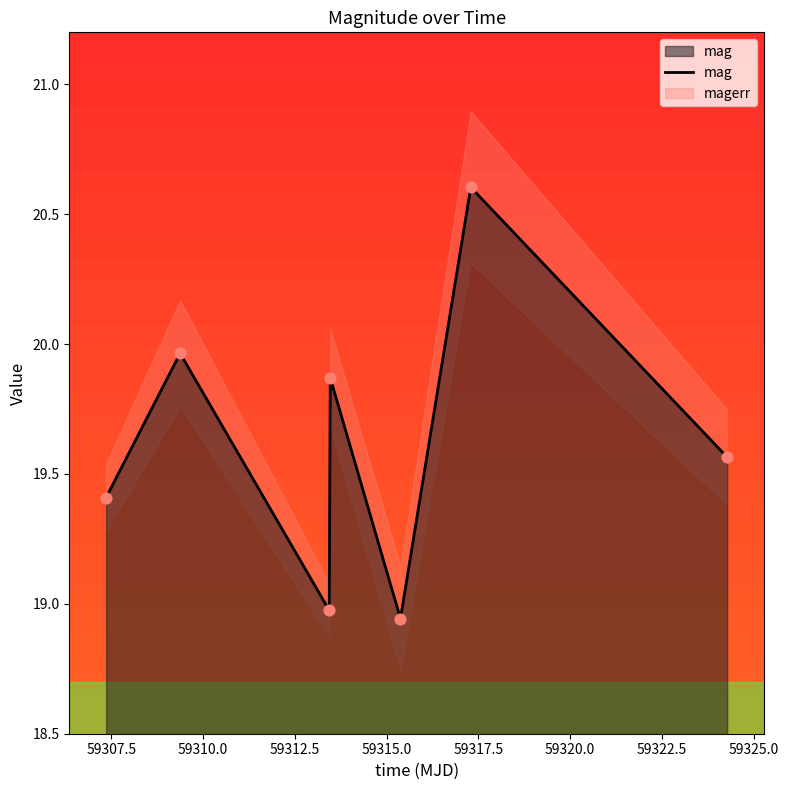

What is the maximum value for mag?

20.6